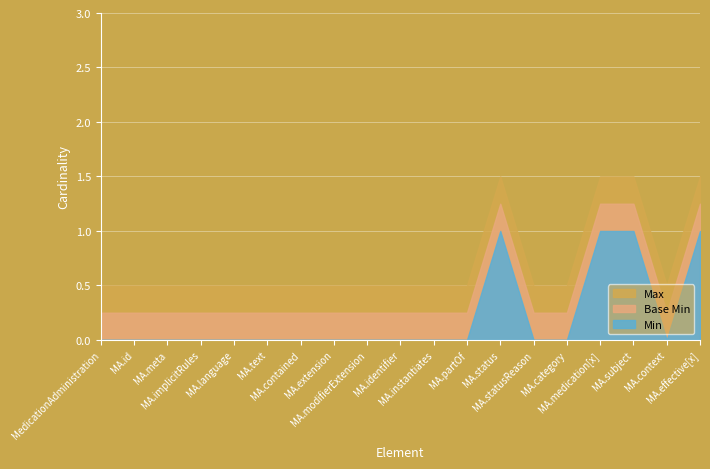

True or false: Min has a value of -1 at MedicationAdministration.id.

False